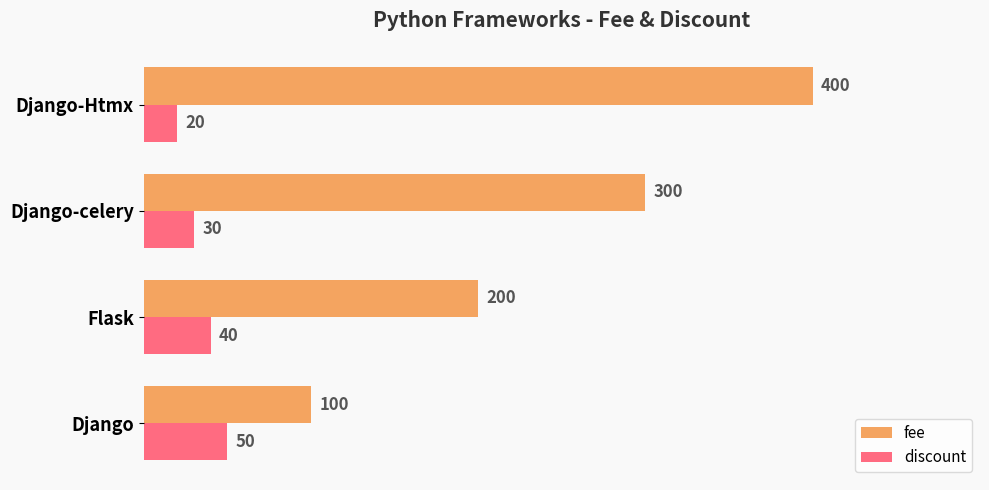

How many data points in discount are less than 40?

2